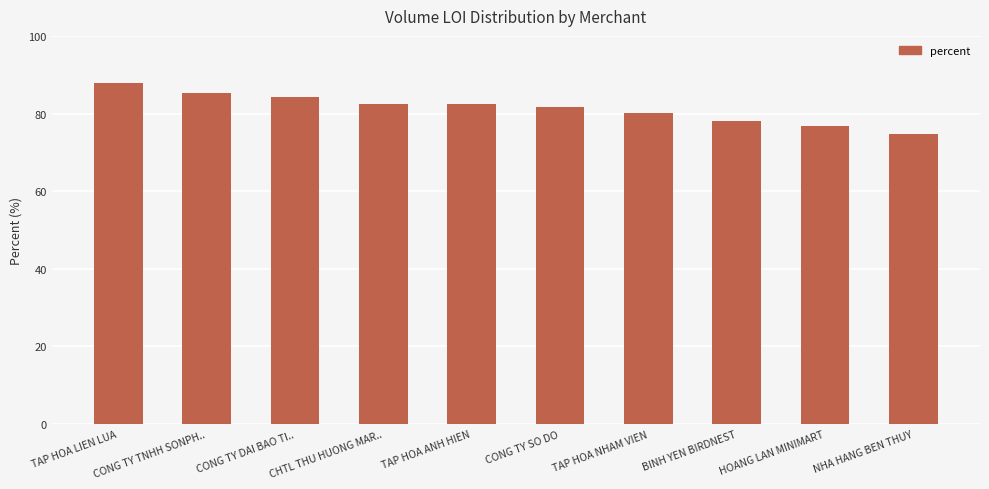

The chart shows a value of 82.3 at TAP HOA ANH HIEN. True or false?

True